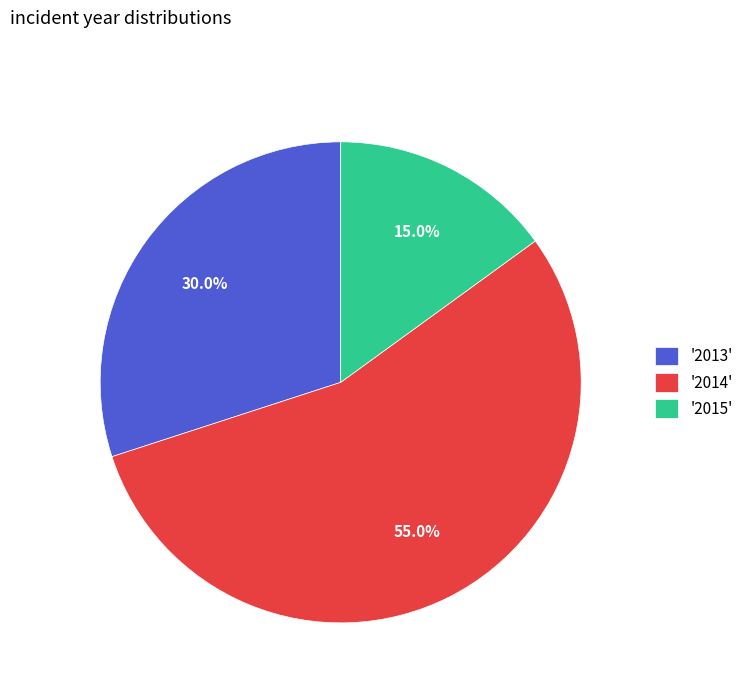

Between '2014' and '2013', which is larger?

'2014'